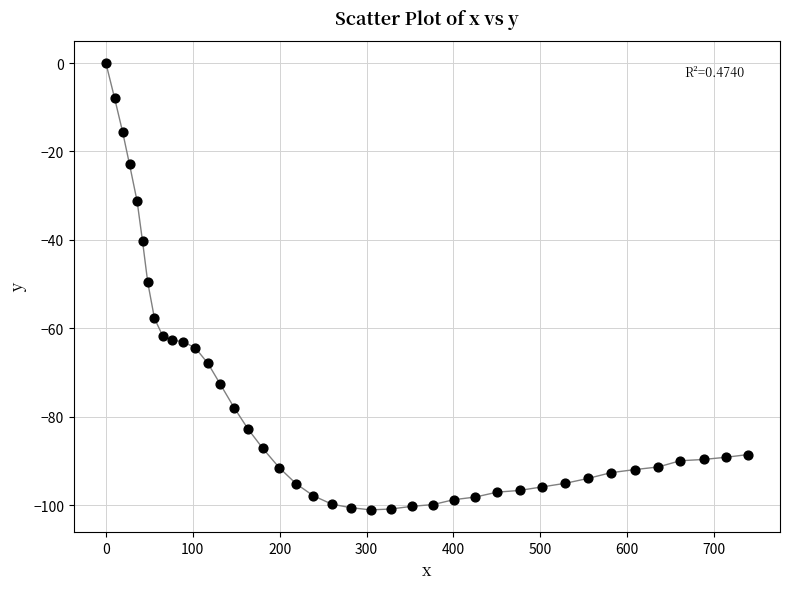

What is the range of Y values (max minus min)?

101.0